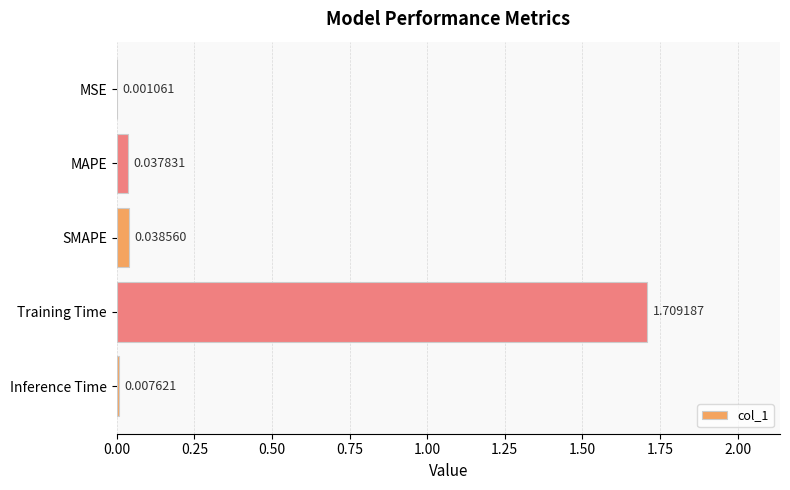

Which has a higher value, SMAPE or MSE?

SMAPE